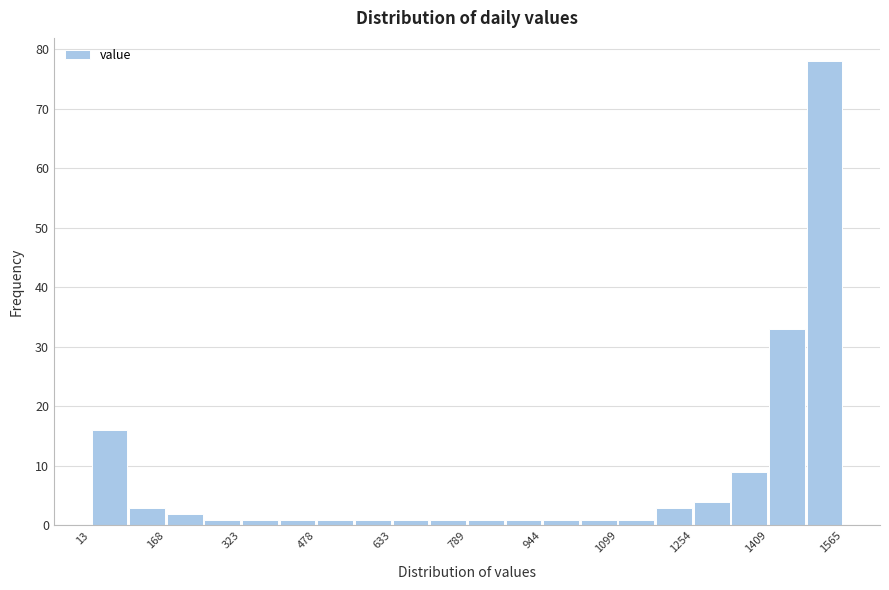

Around what value on the x-axis is the tallest bar? Give the approximate position of its centre, as read against the axis.

1520